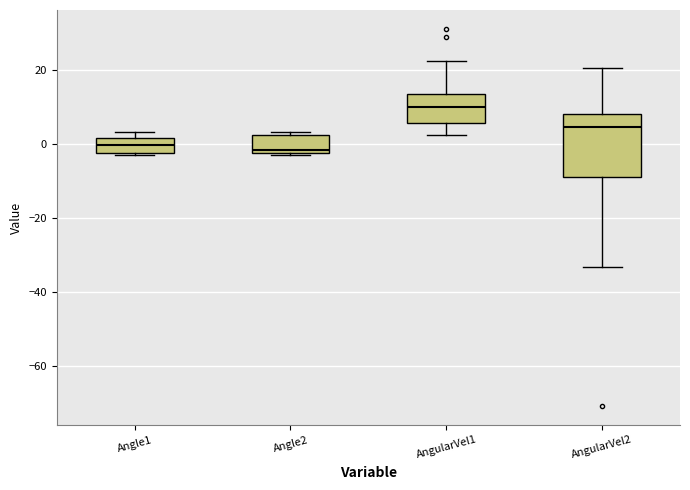

Which box is the tallest, from its lower edge to its upper edge?

AngularVel2